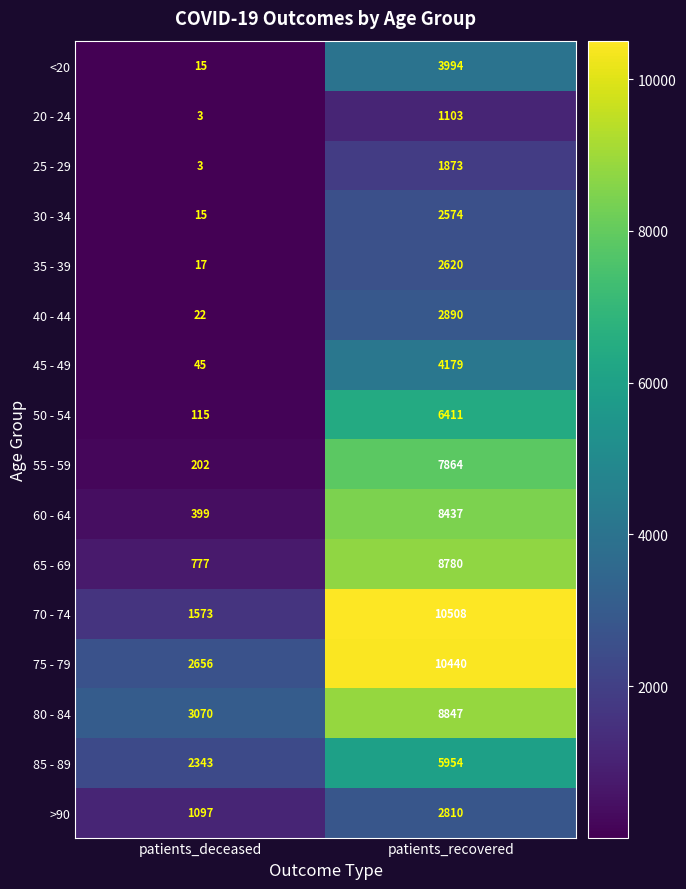

The 50 - 54 series shows 3821 at patients_recovered. True or false?

False